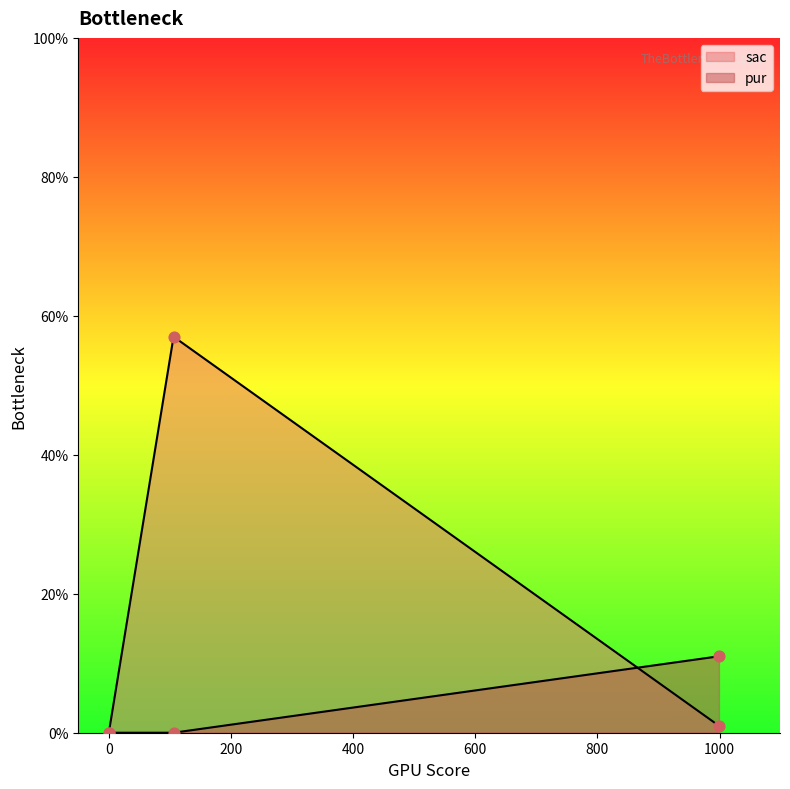

Which series contains the lowest Y value?

sac